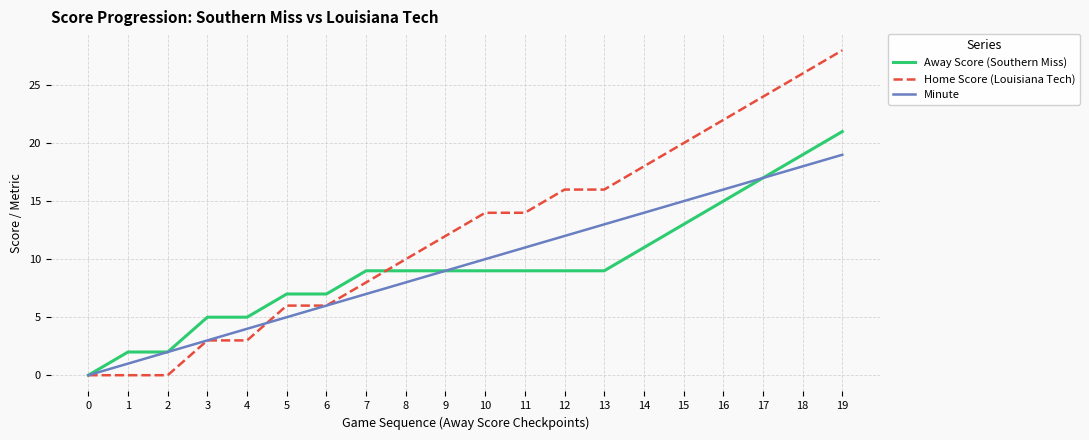

Reading left to right, list all the values displayed in this chart.

Away Score (Southern Miss): 0	2	2	5	5	7	7	9	9	9	9	9	9	9	11	13	15	17	19	21
Home Score (Louisiana Tech): 0	0	0	3	3	6	6	8	10	12	14	14	16	16	18	20	22	24	26	28
Minute: 0	1	2	3	4	5	6	7	8	9	10	11	12	13	14	15	16	17	18	19